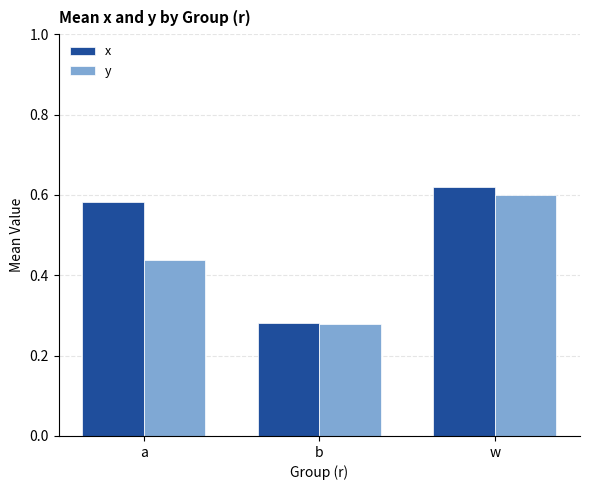

Does the chart contain any negative values?

No